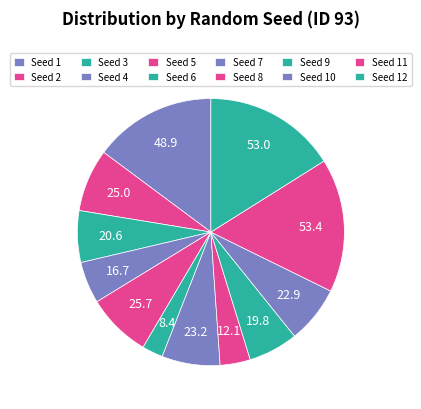

Is there any slice that represents more than half of the pie?

No